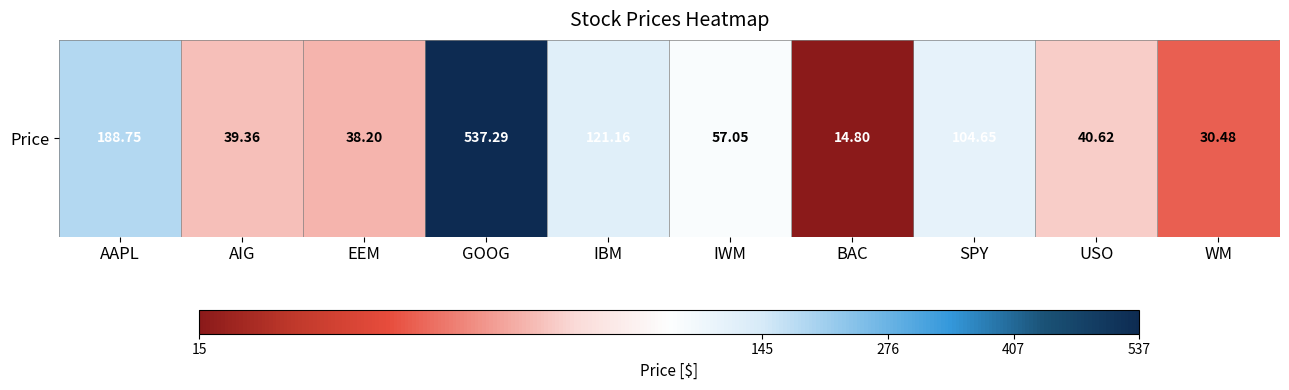

List the labels in order of value, largest first.

GOOG, AAPL, IBM, SPY, IWM, USO, AIG, EEM, WM, BAC